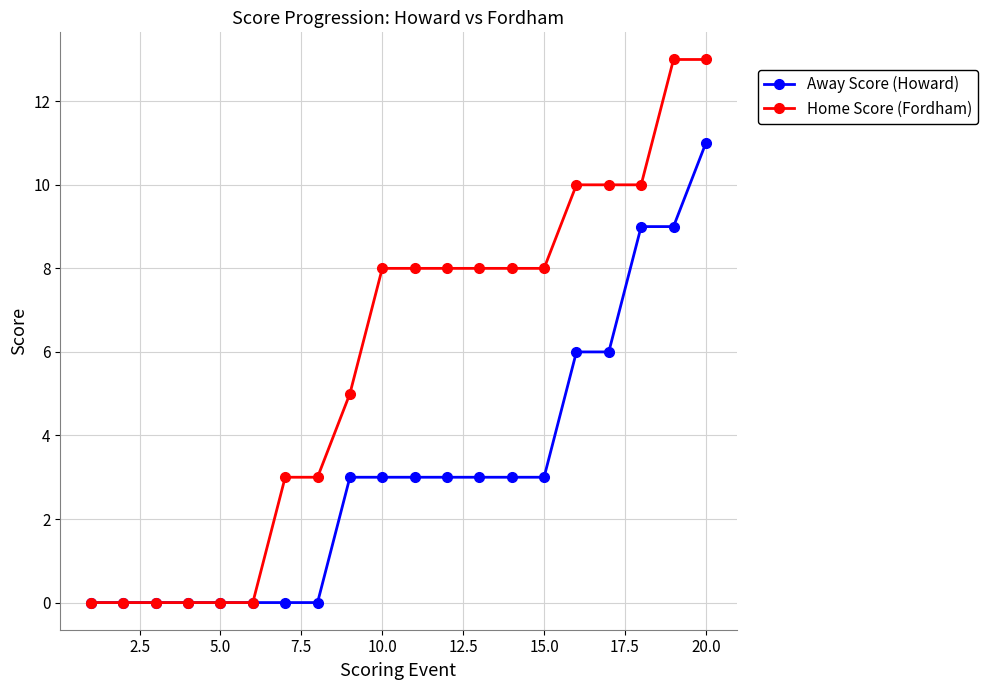

List the series in order of their peak value, lowest first.

Away Score (Howard), Home Score (Fordham)